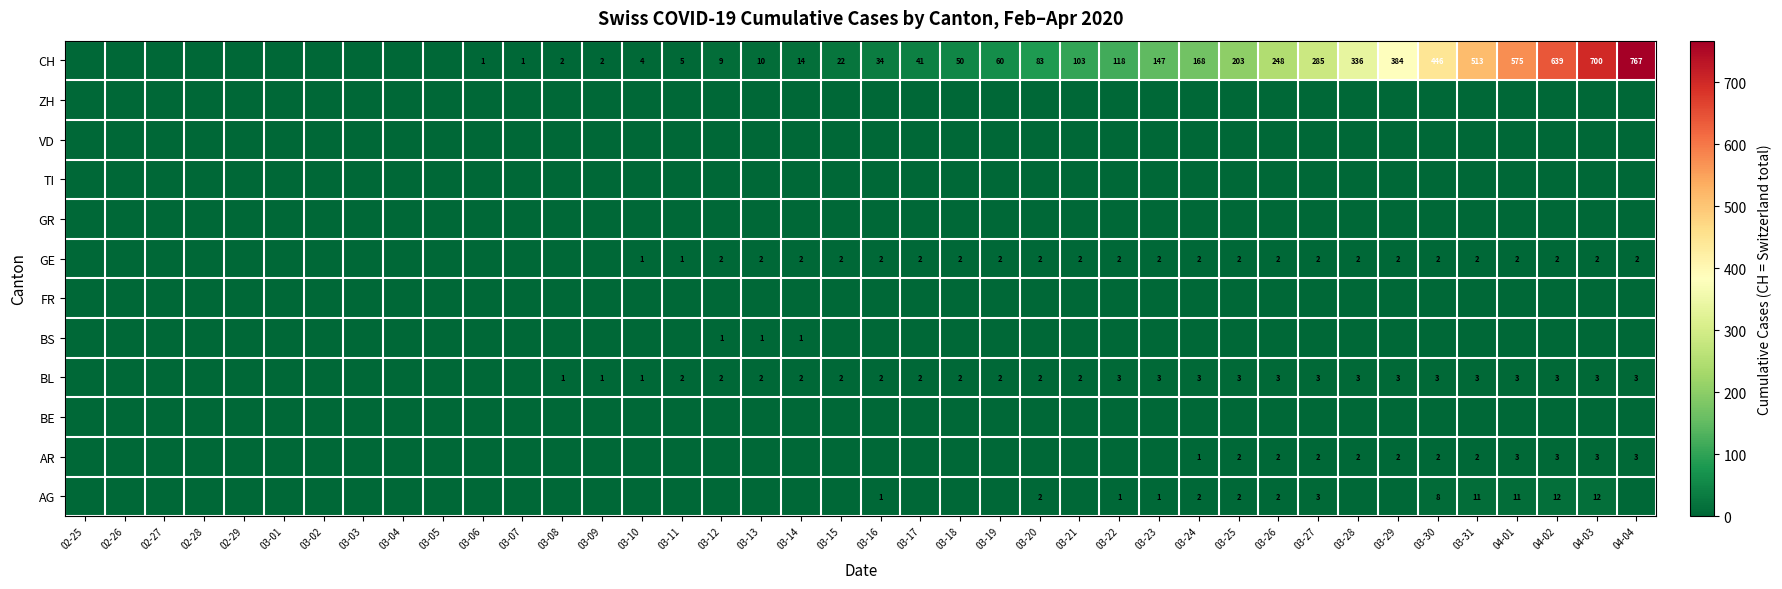

At how many categories does at least one series exceed 484?

5